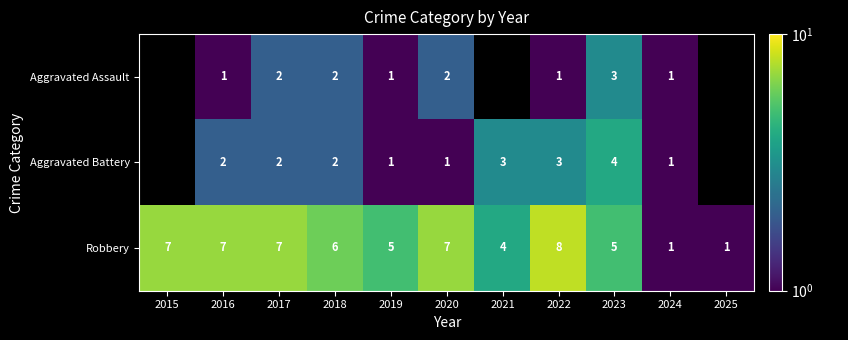

What is the spread (max minus min) of values at 2017?

5